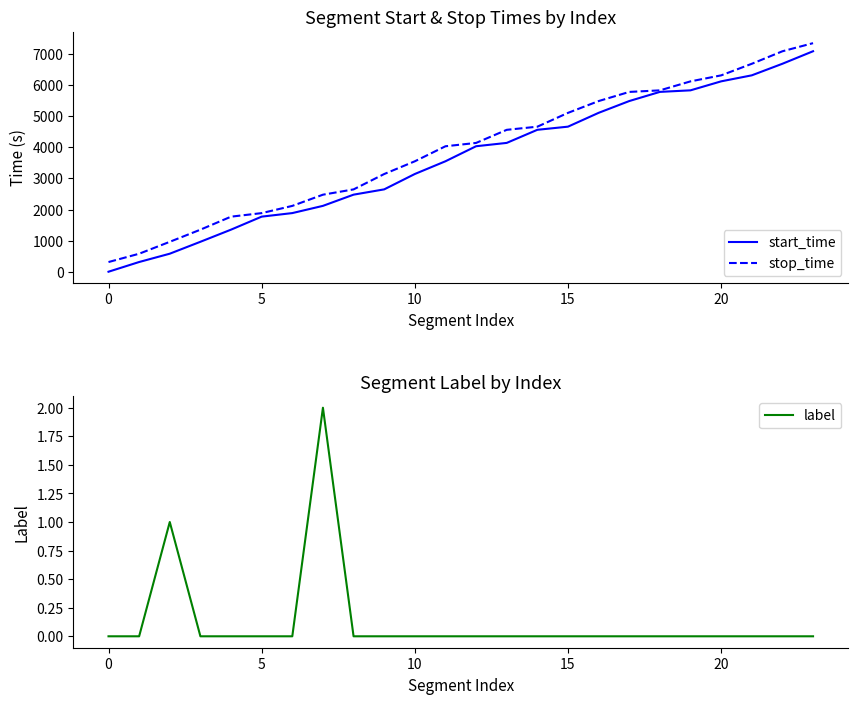

Which series changed the most between 0 and 13?

stop_time